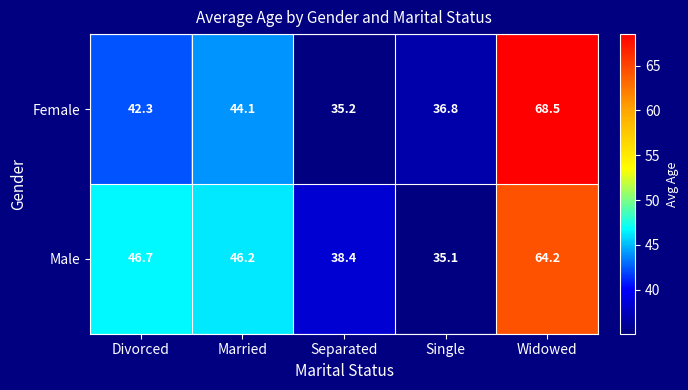

Reading left to right, transcribe all the data shown in this chart.

Female: Divorced=42.3	Married=44.1	Separated=35.2	Single=36.8	Widowed=68.5
Male: Divorced=46.7	Married=46.2	Separated=38.4	Single=35.1	Widowed=64.2